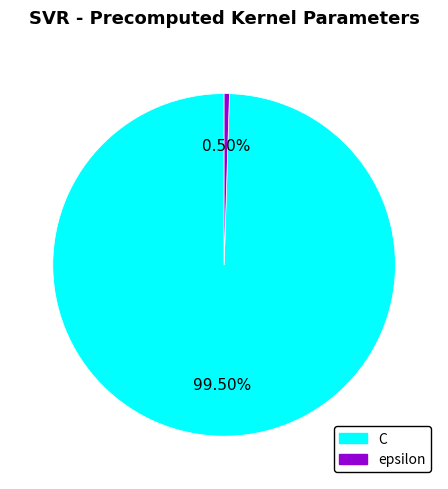

Which has a higher value, epsilon or C?

C